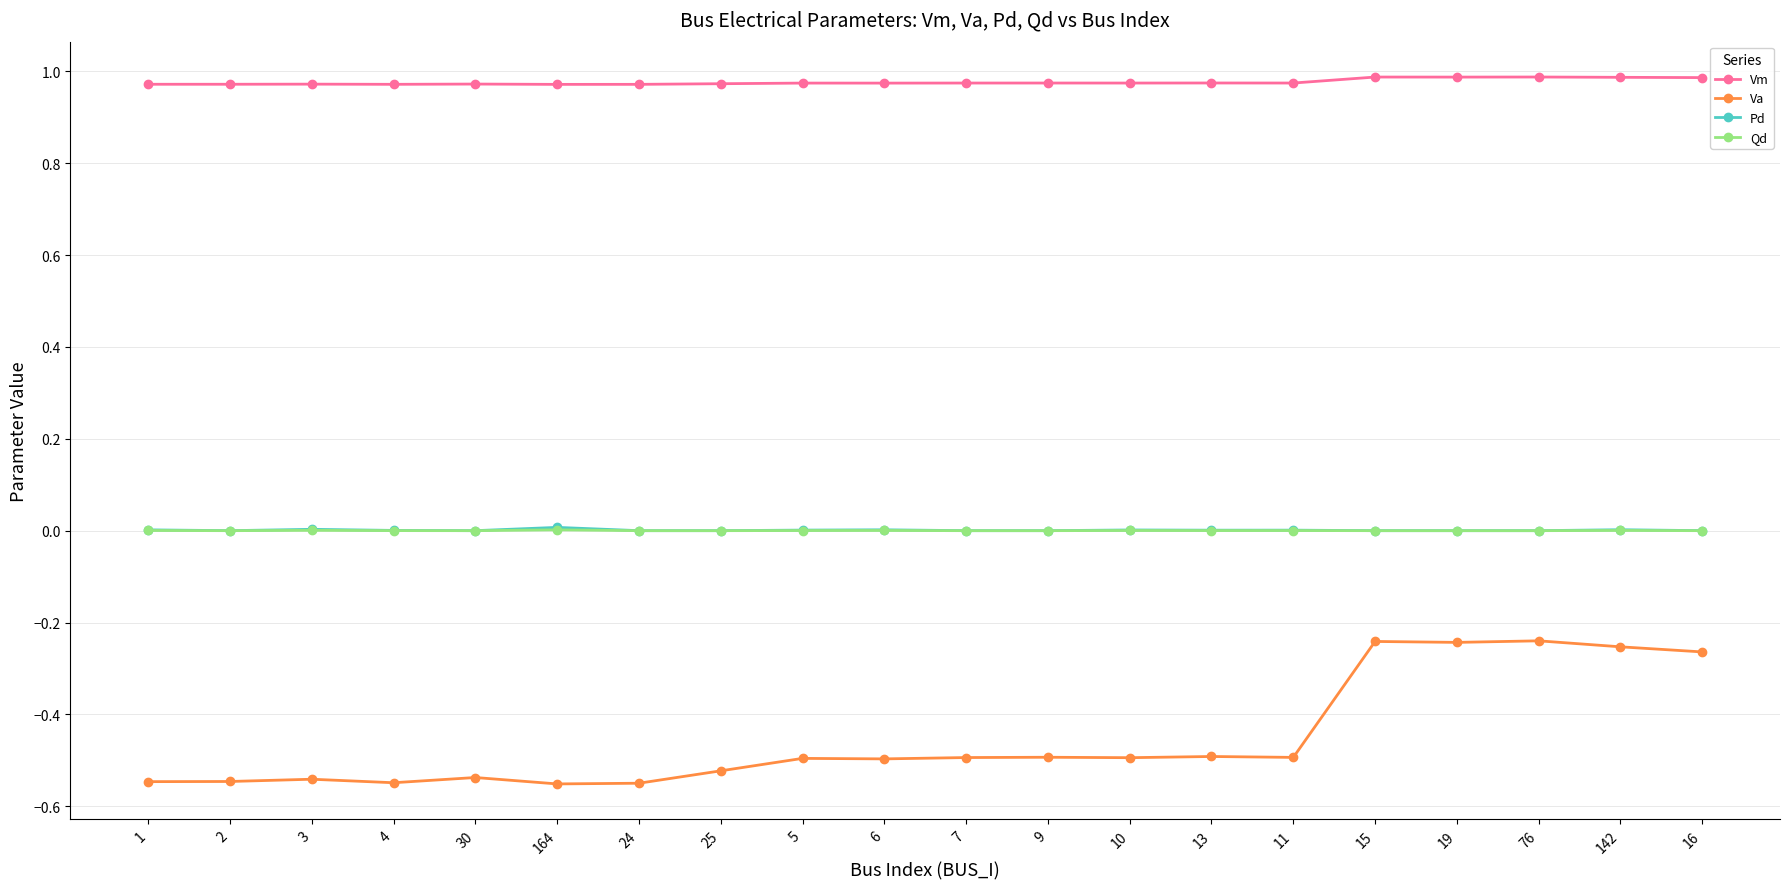

Which series changed the most between 2 and 142?

Va